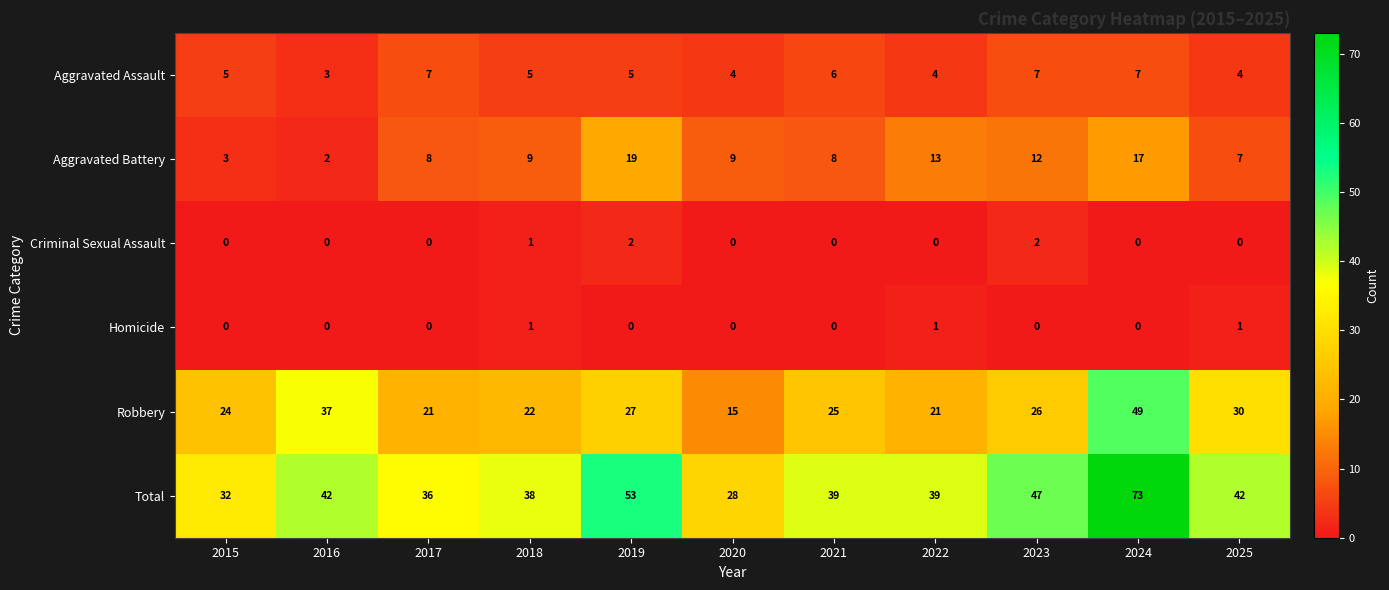

Rank the series at 2022 from lowest to highest value.

Criminal Sexual Assault, Homicide, Aggravated Assault, Aggravated Battery, Robbery, Total